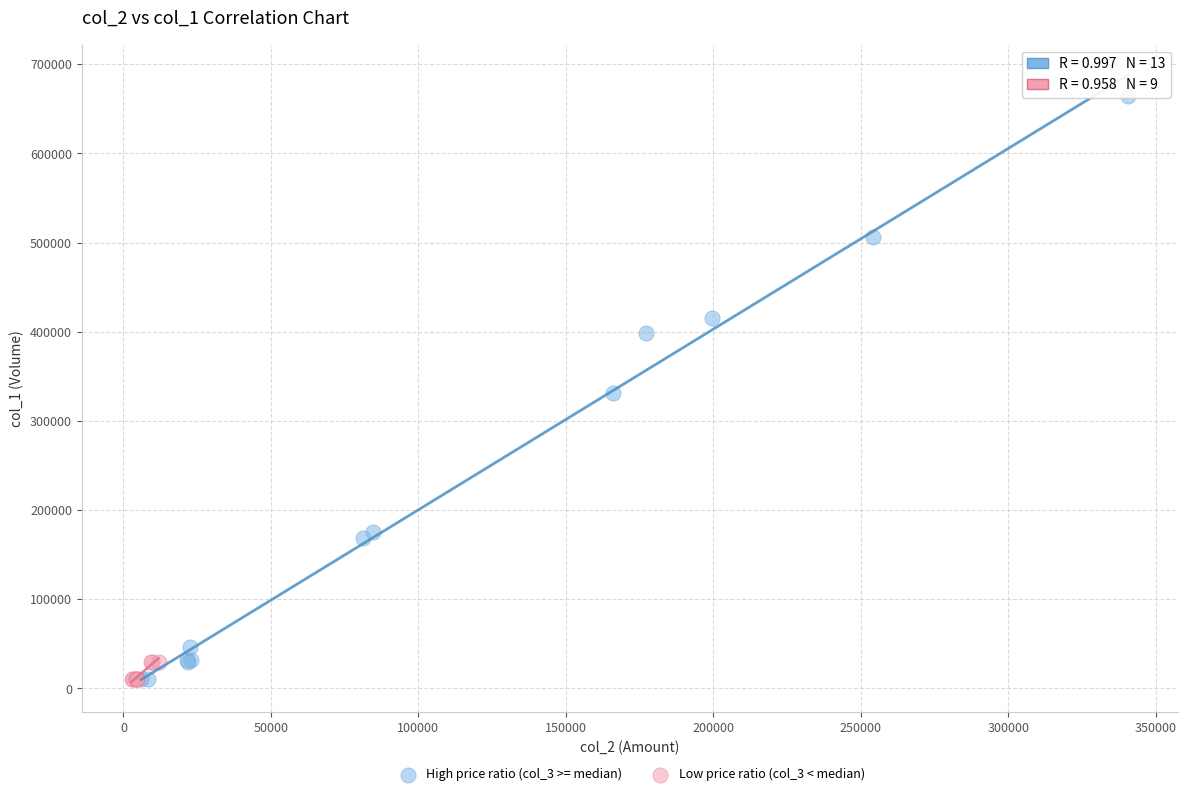

Which series has the largest Y range (max minus min)?

High price ratio (col_3 >= median)